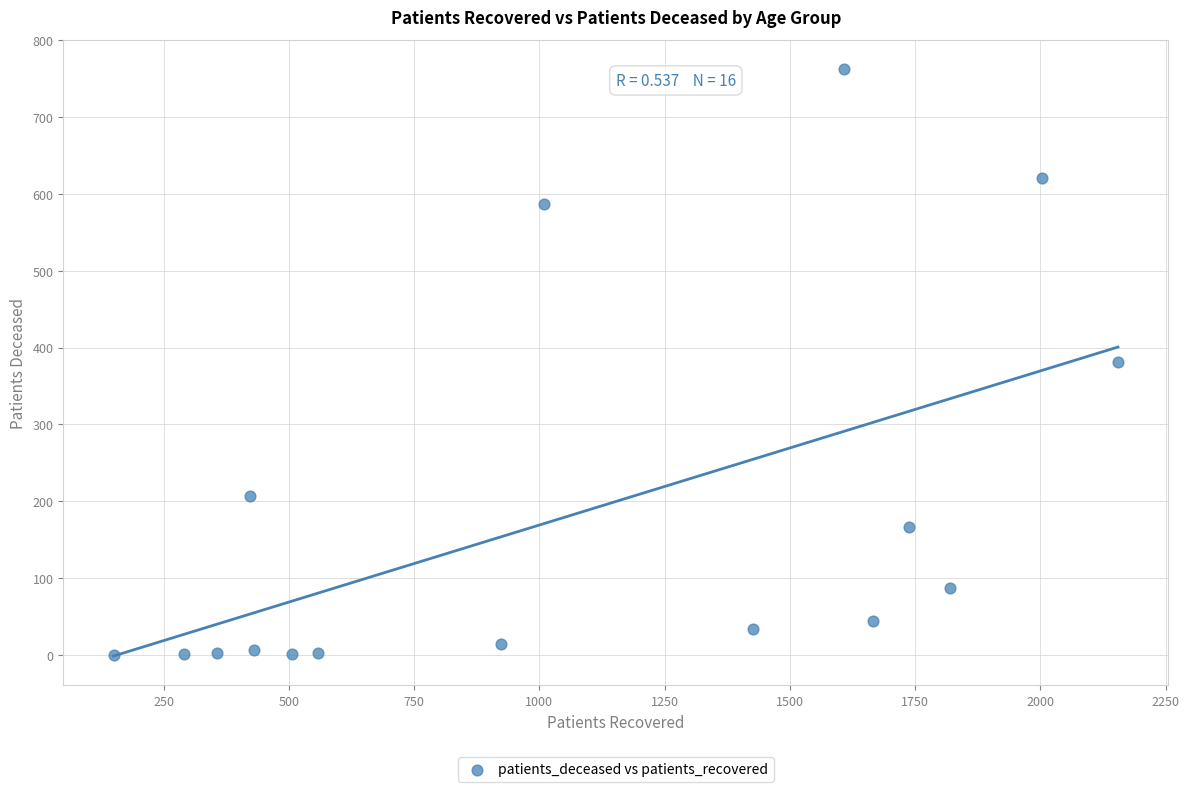

What is the range of X values (max minus min)?

2005